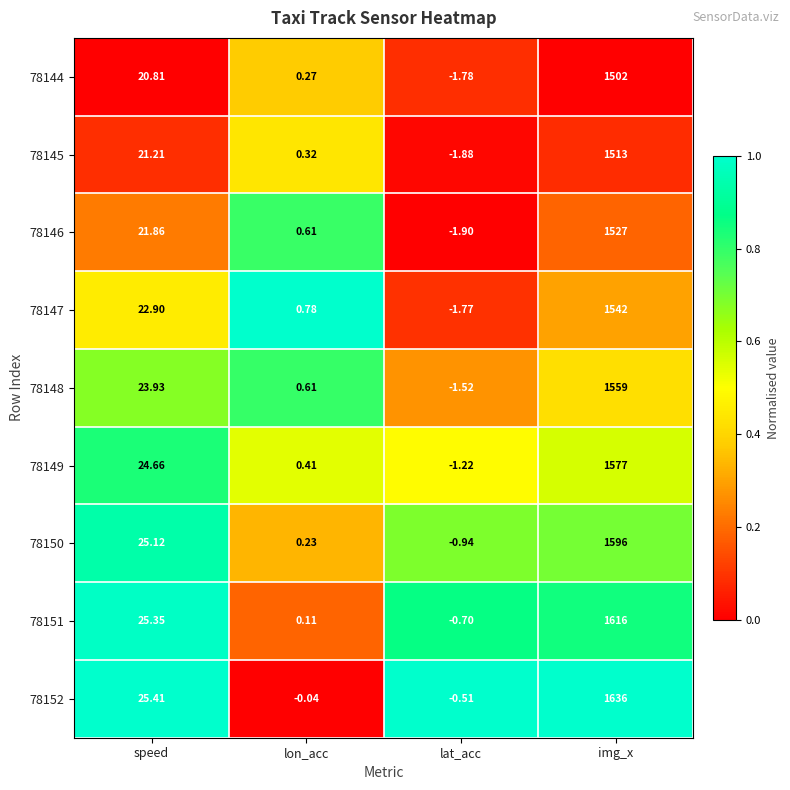

At lat_acc, list the series in order from largest to smallest.

78152, 78151, 78150, 78149, 78148, 78147, 78144, 78145, 78146